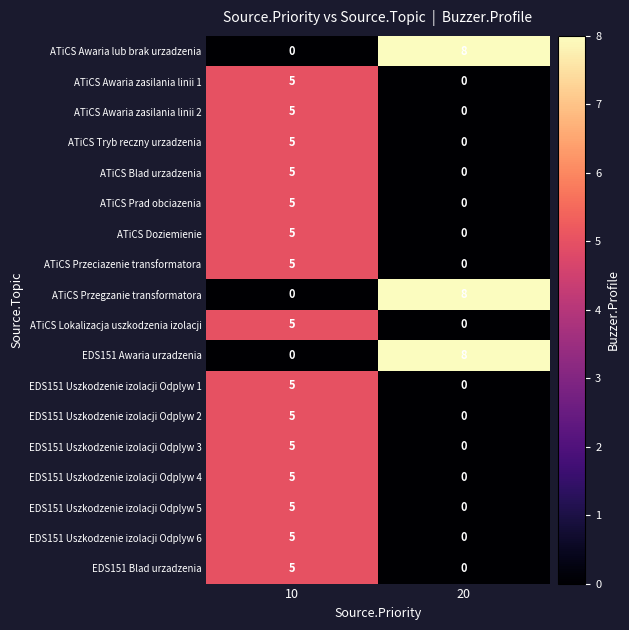

What is the difference between the maximum and minimum values in the ATiCS Awaria zasilania linii 2 series?

5